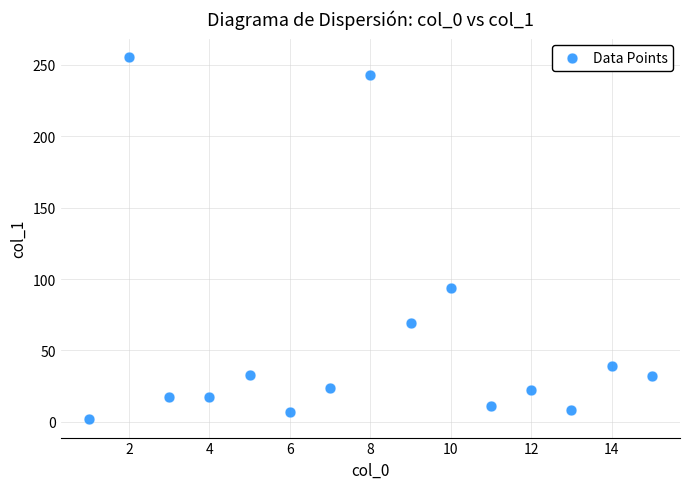

What Y value in the scatter plot is closest to 128?

93.9